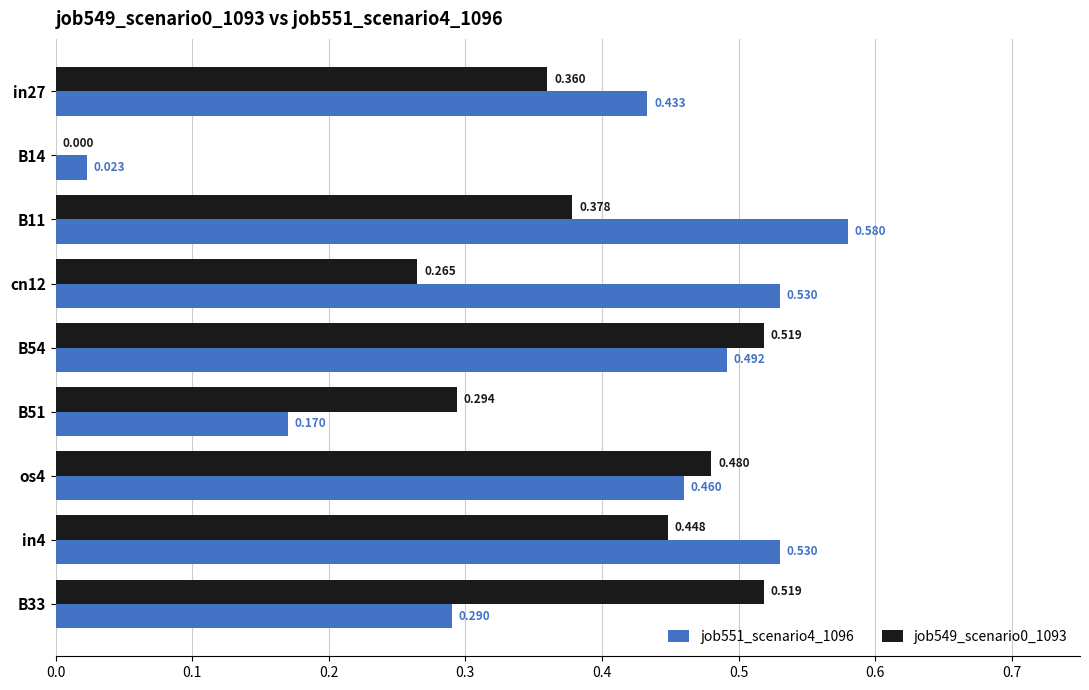

Is the value of job551_scenario4_1096 at os4 greater than the value of job549_scenario0_1093 at B54?

No